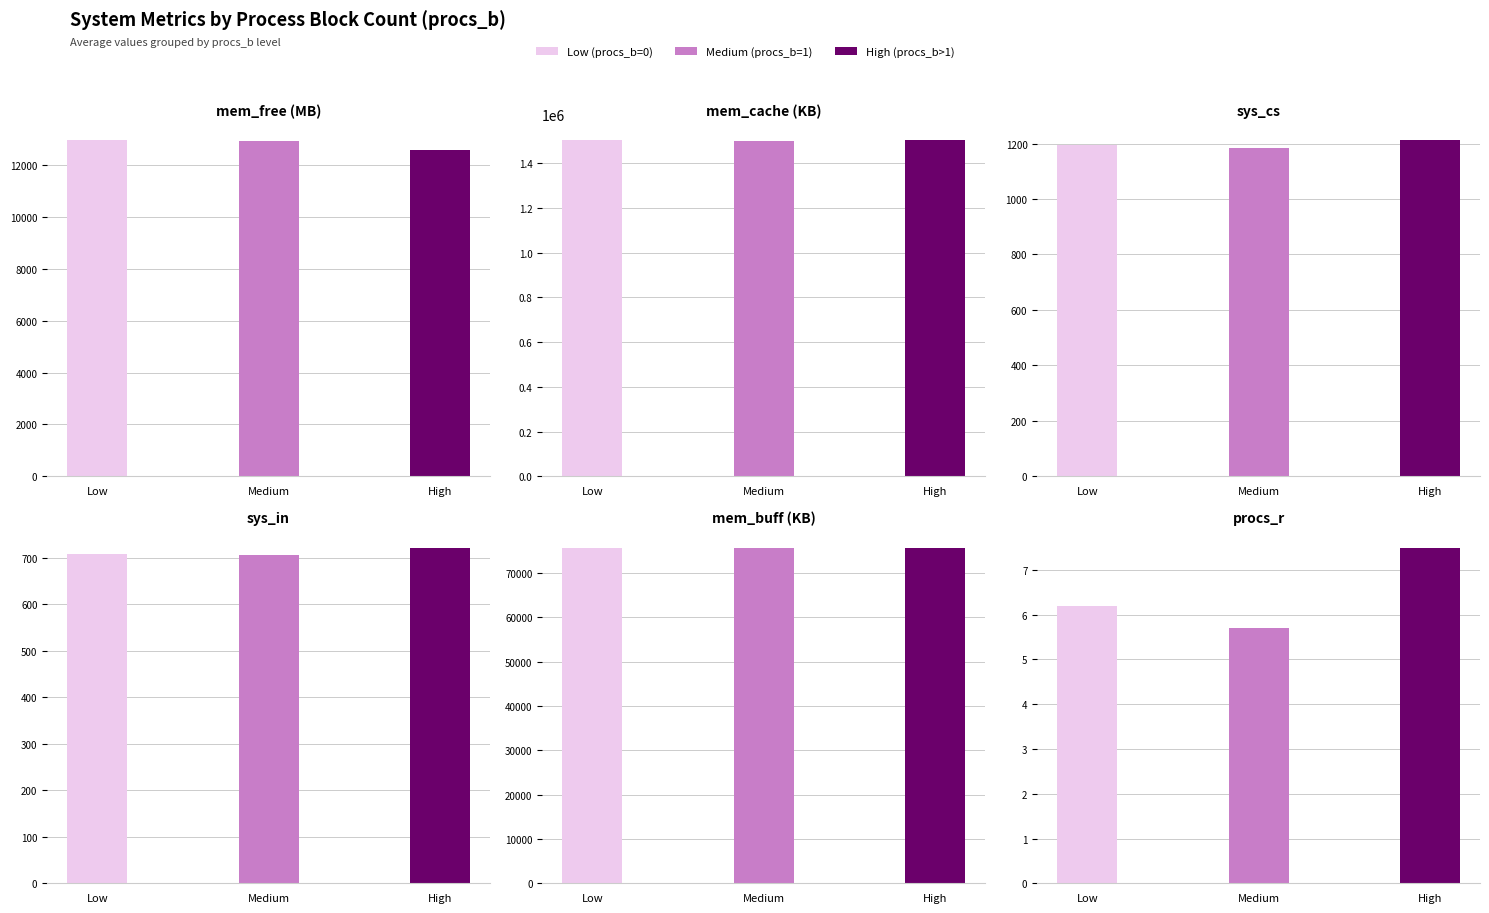

What is the total value across all series at 0?

1592890.3